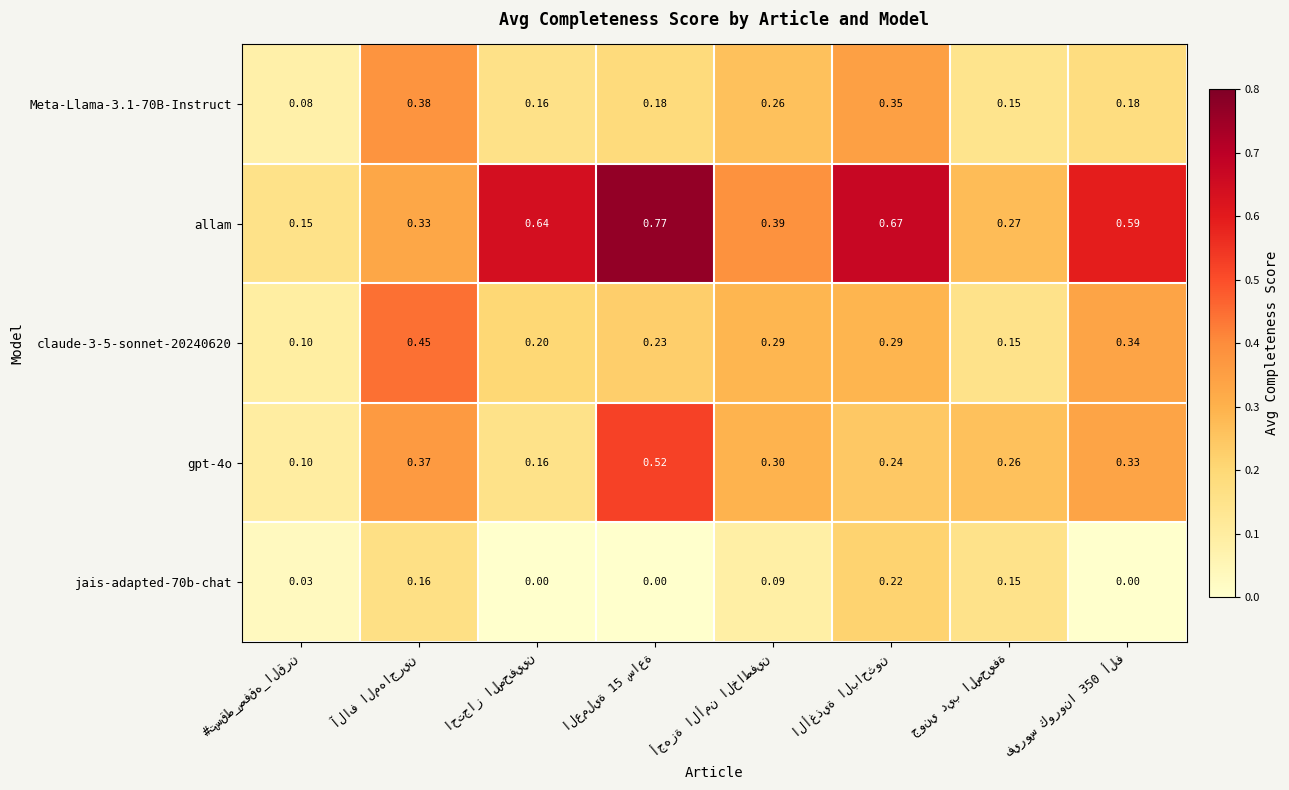

Which series has the largest total across all categories?

allam